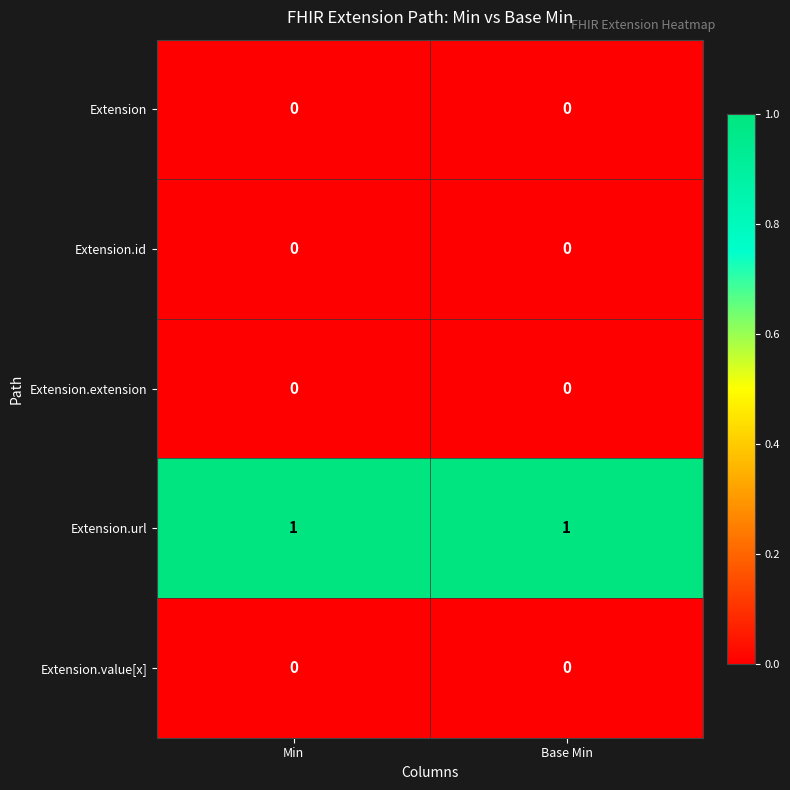

Is it true that Extension.url equals 1 at Base Min?

True